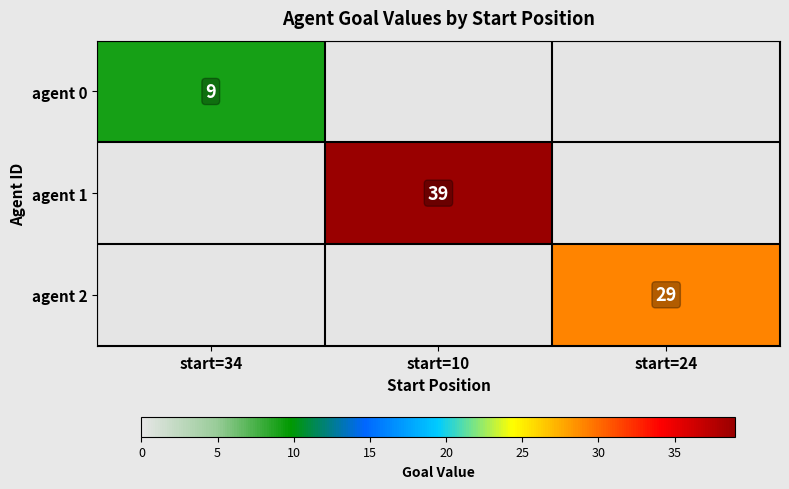

Is the value of agent 0 at start=34 greater than the value of agent 1 at start=10?

No